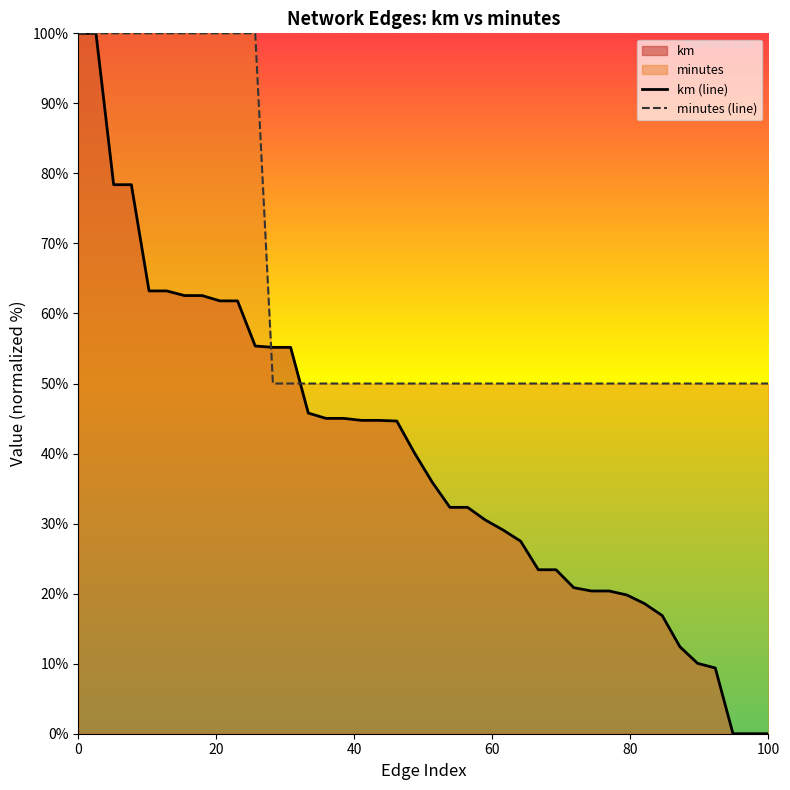

What is the average value of the minutes (line) series?

63.8